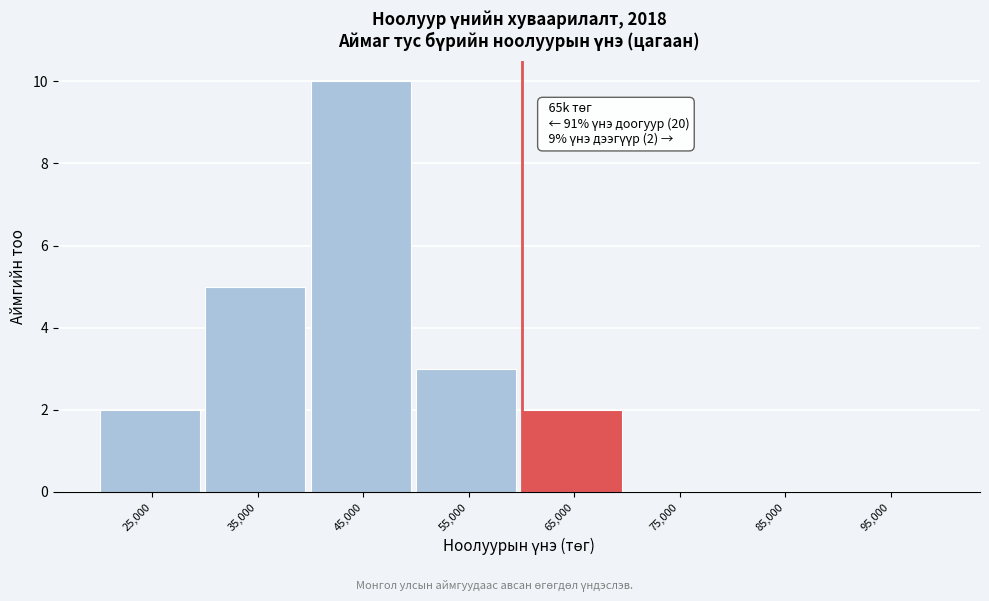

Reading left to right, list all the values displayed in this chart.

25,000=2	35,000=5	45,000=10	55,000=3	65,000=2	75,000=0	85,000=0	95,000=0